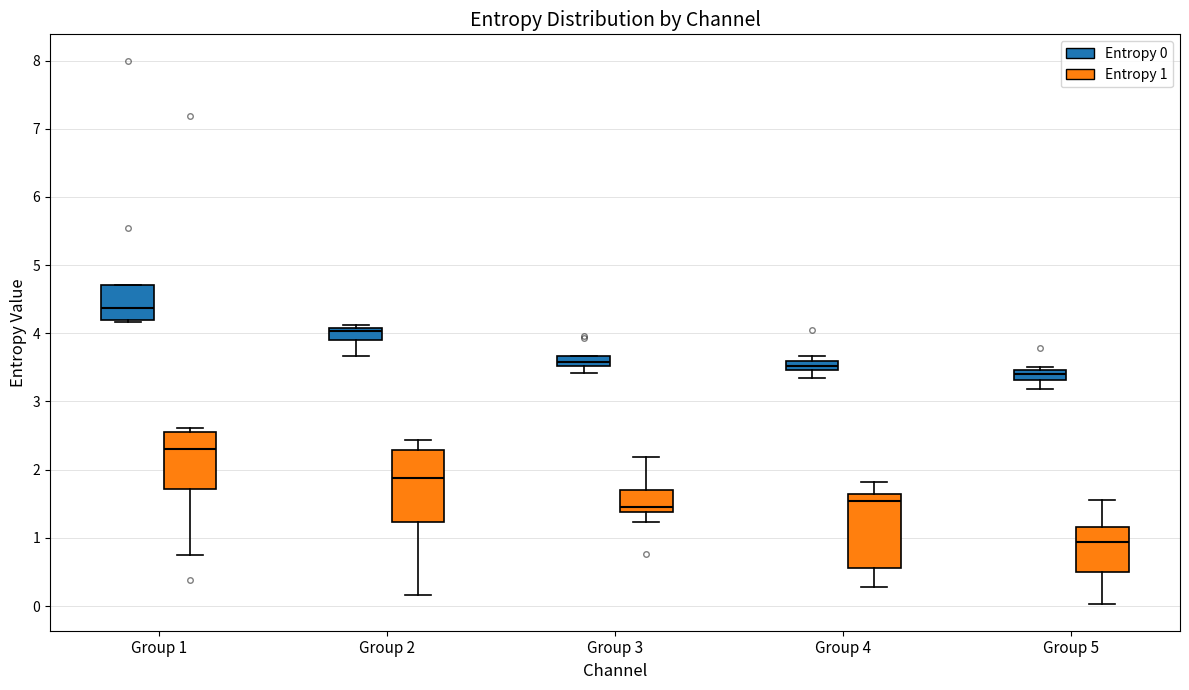

Where does the lower whisker of the box for Group 5 (Entropy 0) end on the y-axis? The values are not printed on the chart, so give them approximately, as read against the axis.

3.2